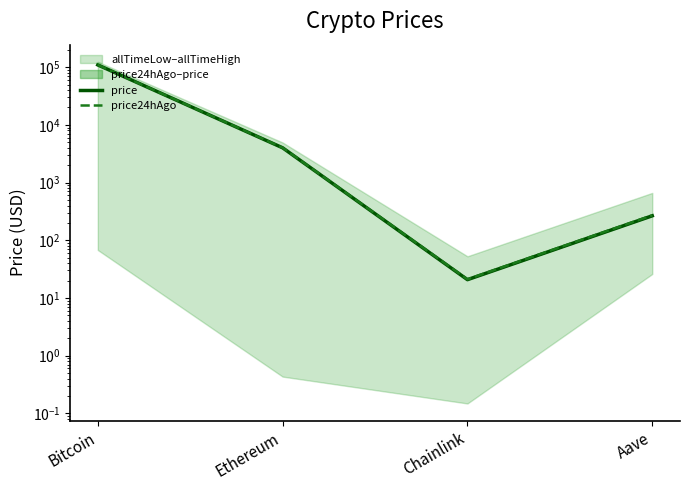

Which series has the largest range (max minus min)?

price